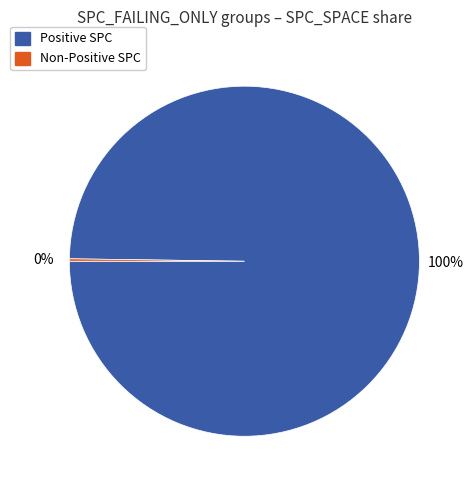

To the nearest percent, what is the average slice percentage?

50%